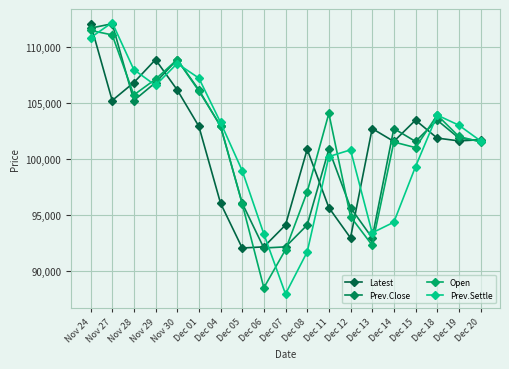

How many lines are shown in the chart?

4